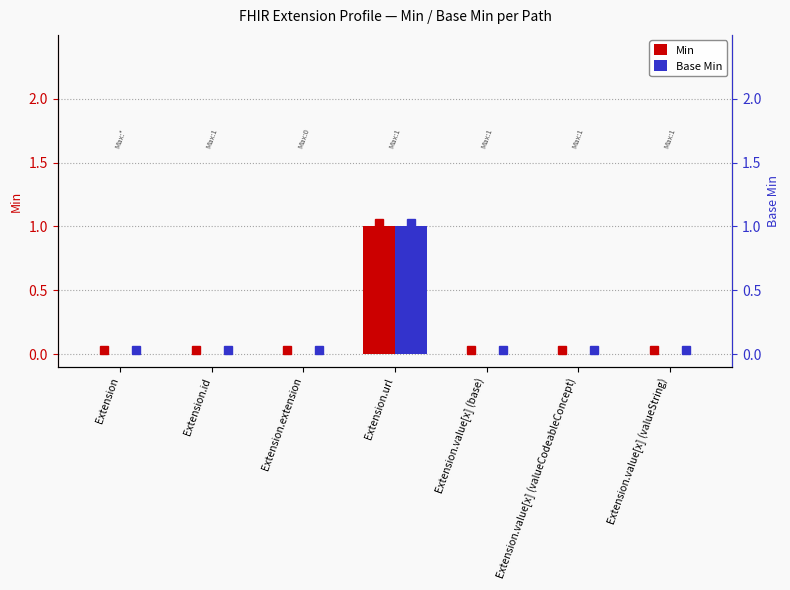

What is the label of the 1st bar from the right?

Extension.value[x] (valueString)